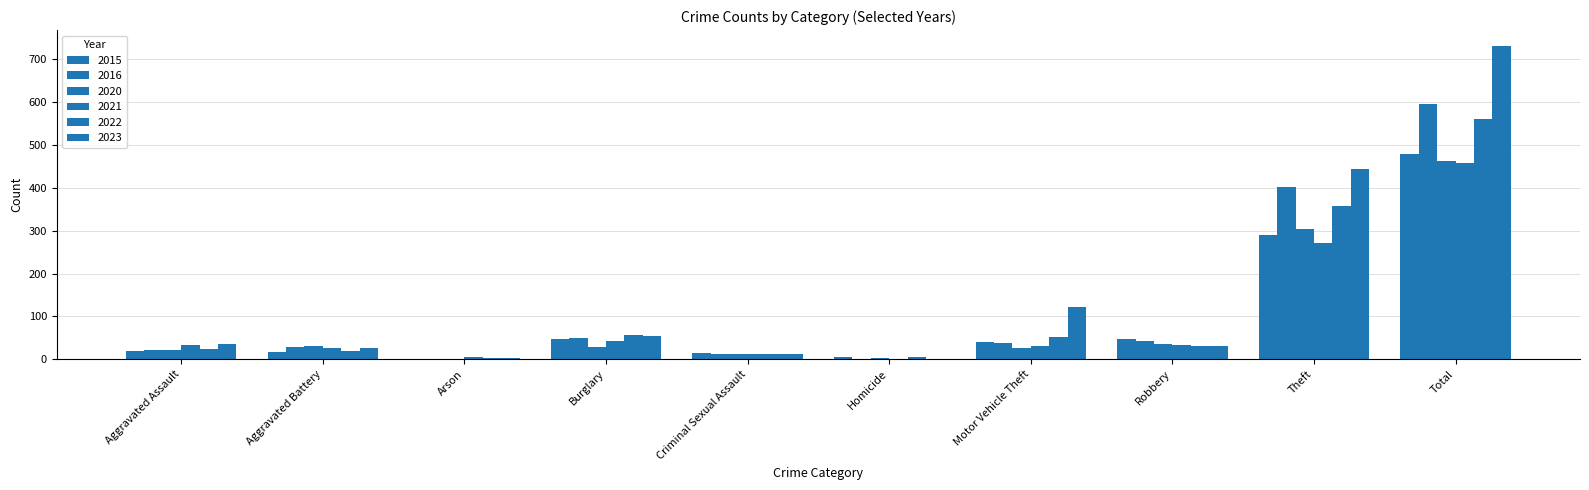

How many groups of bars are there?

10